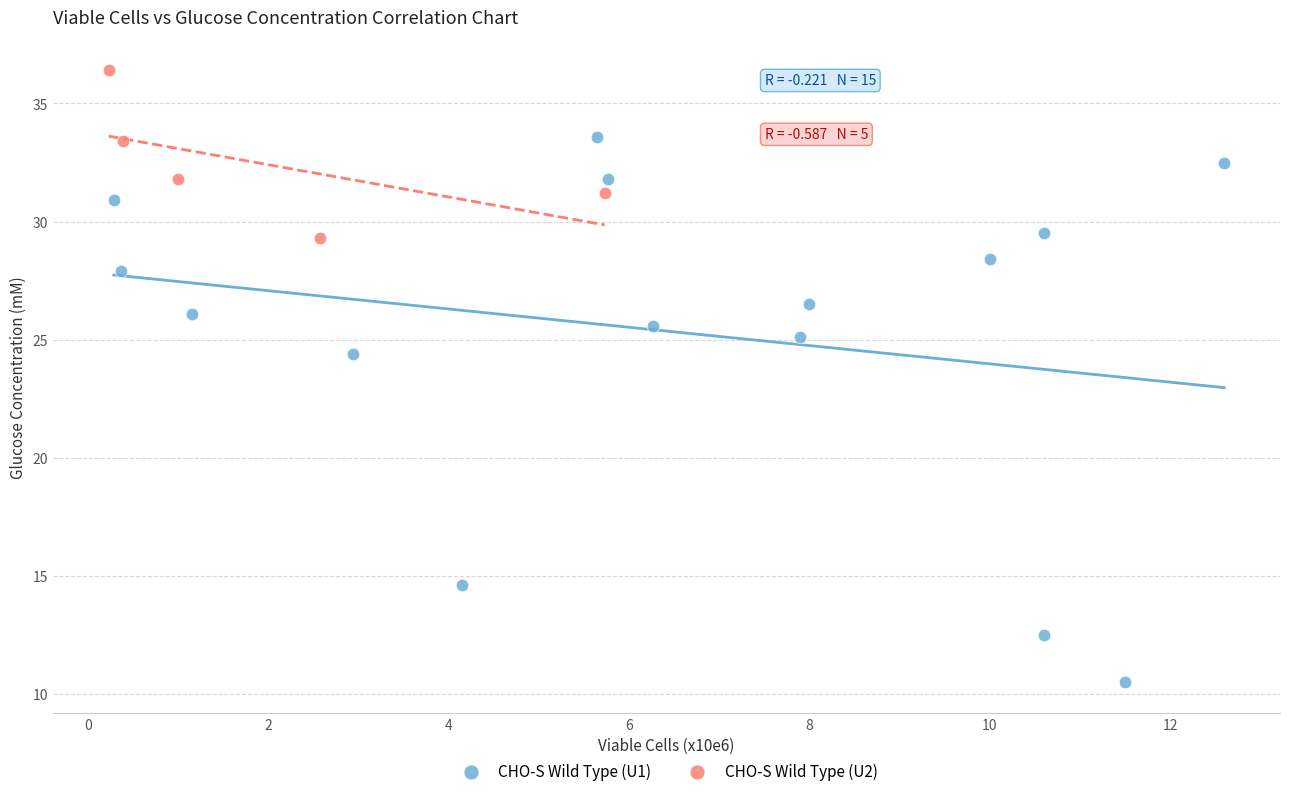

Which series contains the highest Y value?

CHO-S Wild Type (U2)